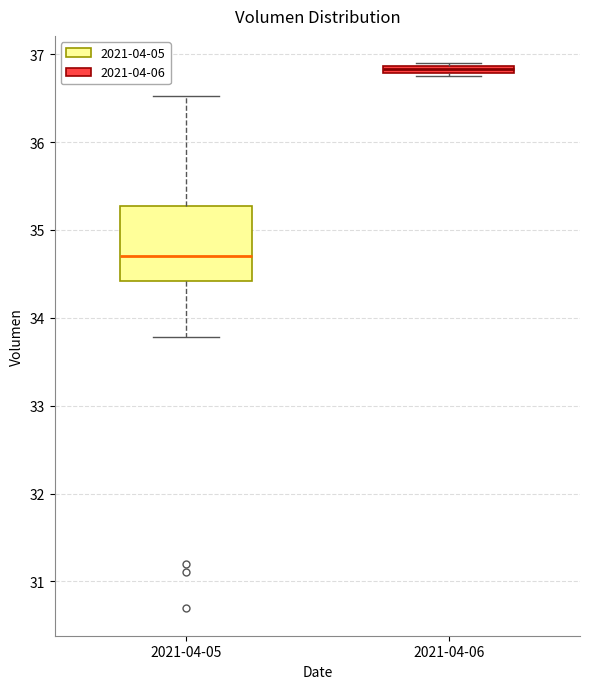

Comparing the boxes themselves (not the whiskers), which one is the tallest?

2021-04-05